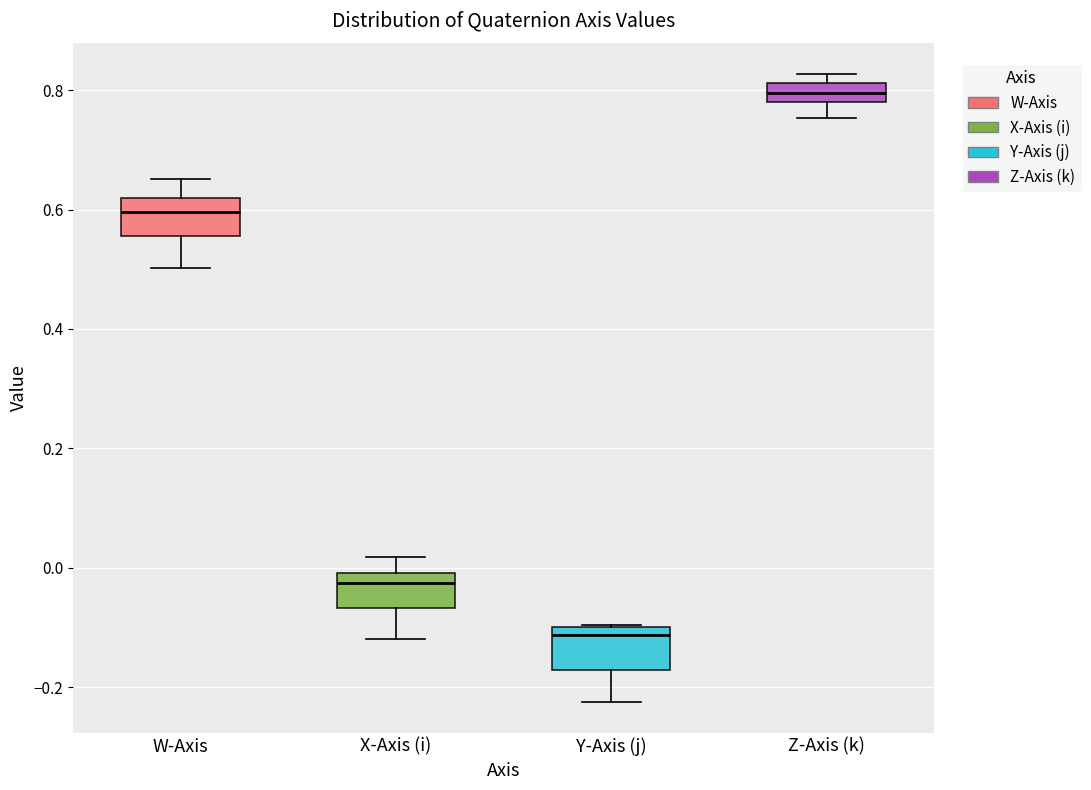

Reading left to right, transcribe this box plot: for each box, give where its median line is, the range the box spans, and where its two whiskers end, as read against the y-axis. The values are not printed on the chart, so give them approximately, as read against the axis.

W-Axis: median 0.60, box 0.56 to 0.62, whiskers 0.50 to 0.66
X-Axis (i): median -0.02, box -0.06 to 0.00, whiskers -0.12 to 0.02
Y-Axis (j): median -0.12, box -0.18 to -0.10, whiskers -0.22 to -0.10
Z-Axis (k): median 0.80, box 0.78 to 0.82, whiskers 0.76 to 0.82 (just above the box's upper edge)